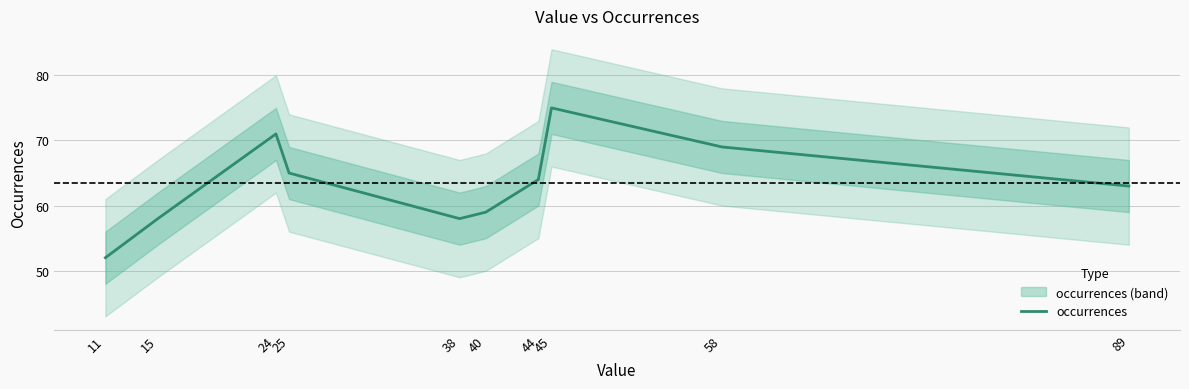

Is it true that the value at 58 is 69?

True